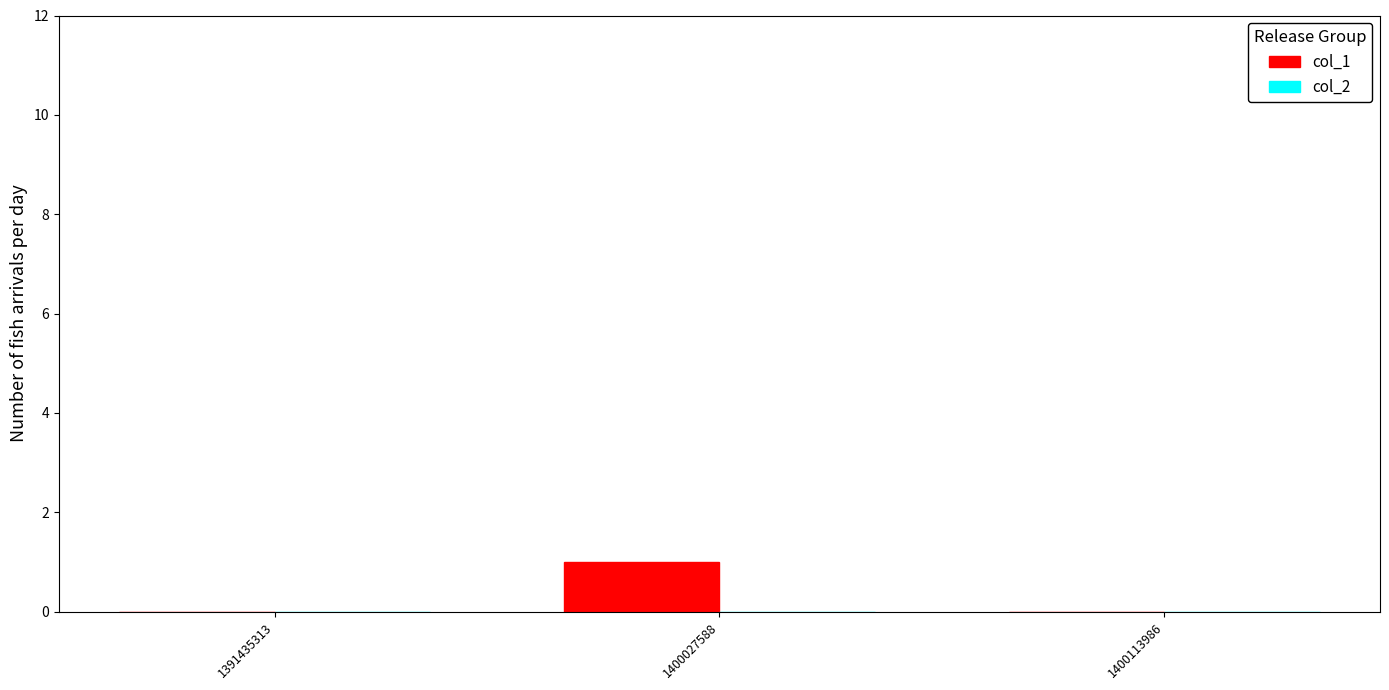

The chart shows a value of 1 at 1400027588. True or false?

True